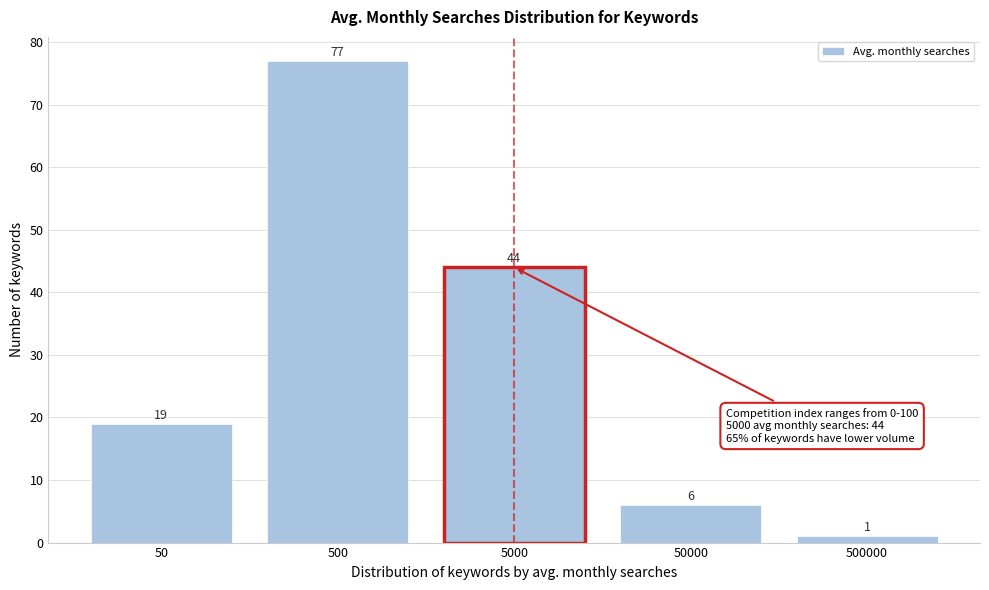

Reading left to right, list all the values displayed in this chart.

19	77	44	6	1